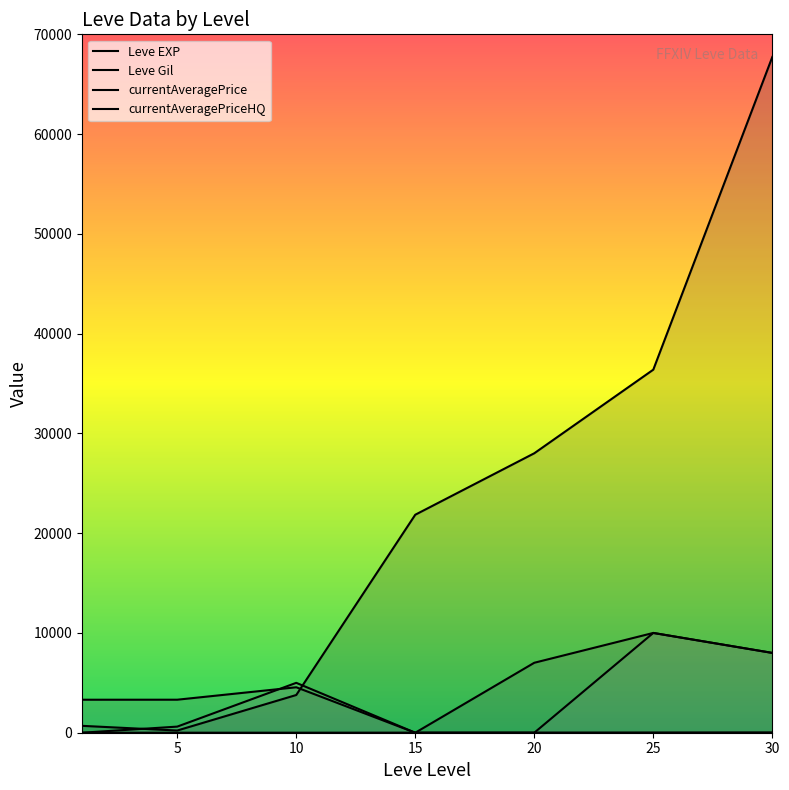

The value of currentAveragePriceHQ at 15 is -5418. True or false?

False